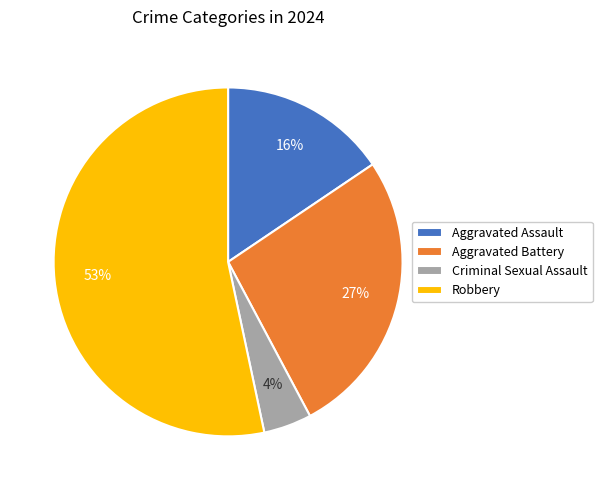

Is there a majority slice in this chart?

Yes